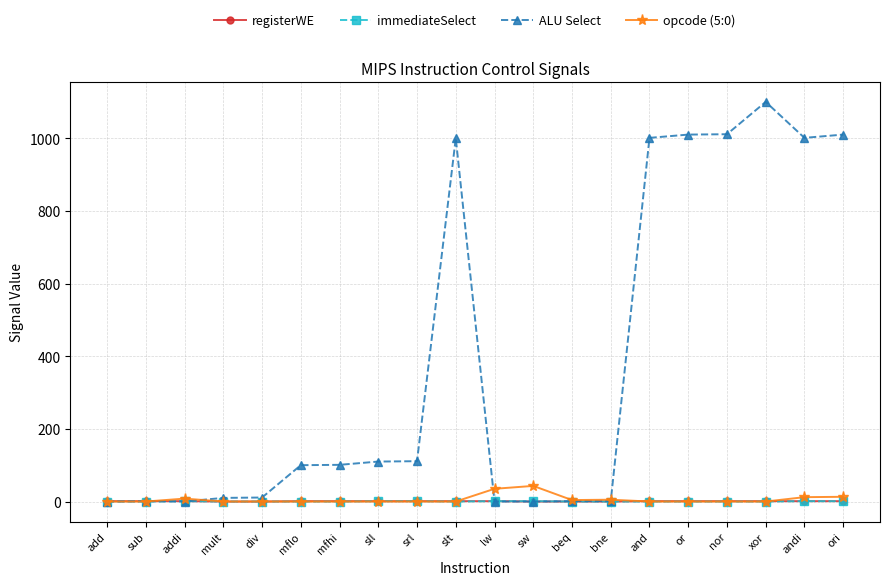

What is the sum of all immediateSelect values?

7